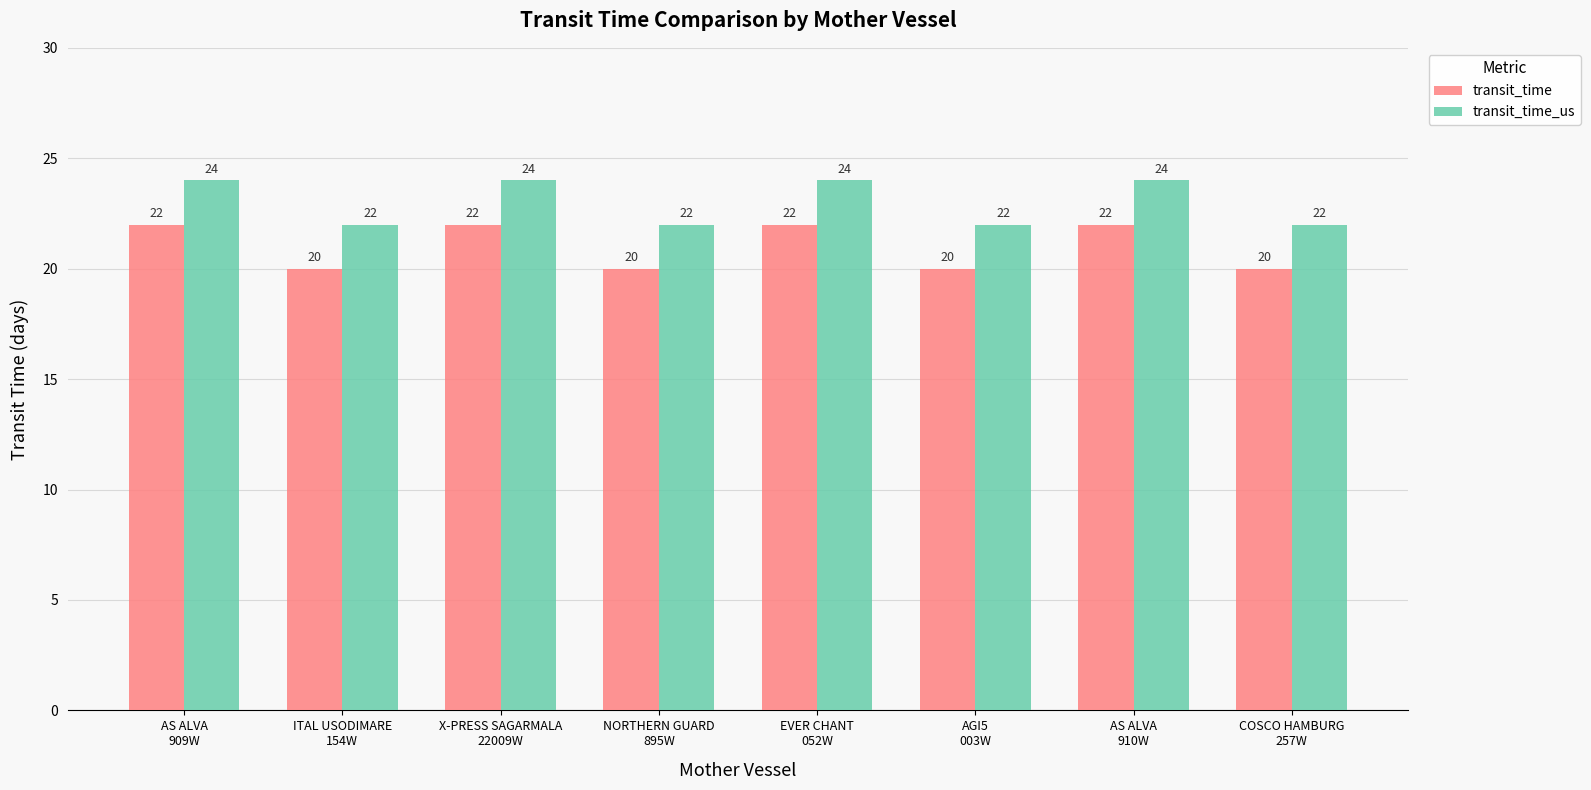

Which series has the largest total across all categories?

transit_time_us